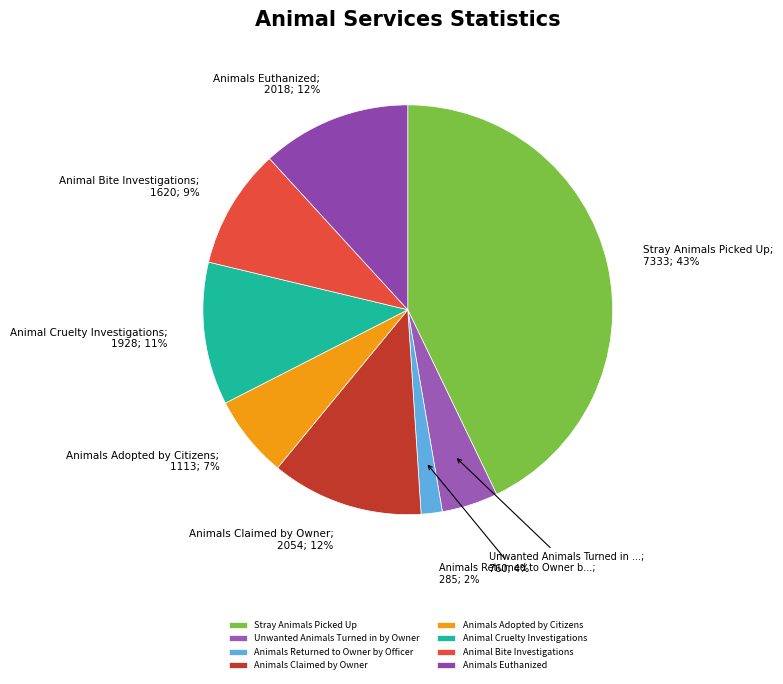

How many segments does this pie chart have?

8